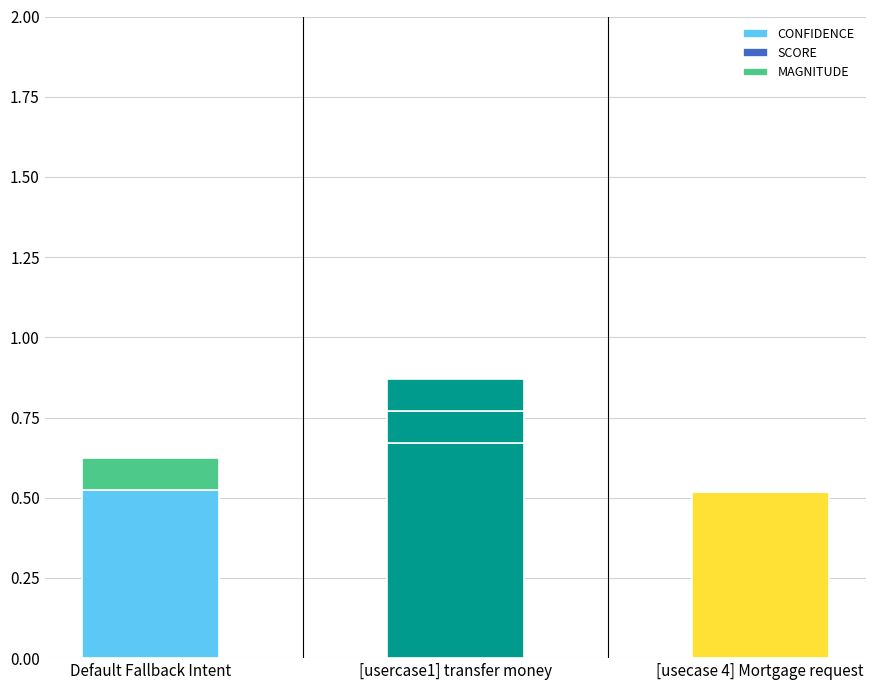

At how many categories does at least one series exceed 0?

3